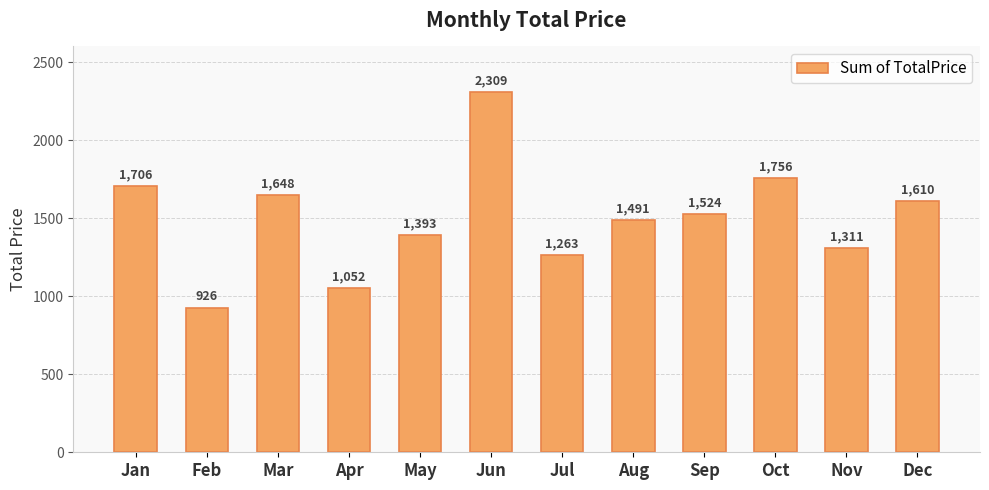

List the labels in order of value, smallest first.

Feb, Apr, Jul, Nov, May, Aug, Sep, Dec, Mar, Jan, Oct, Jun